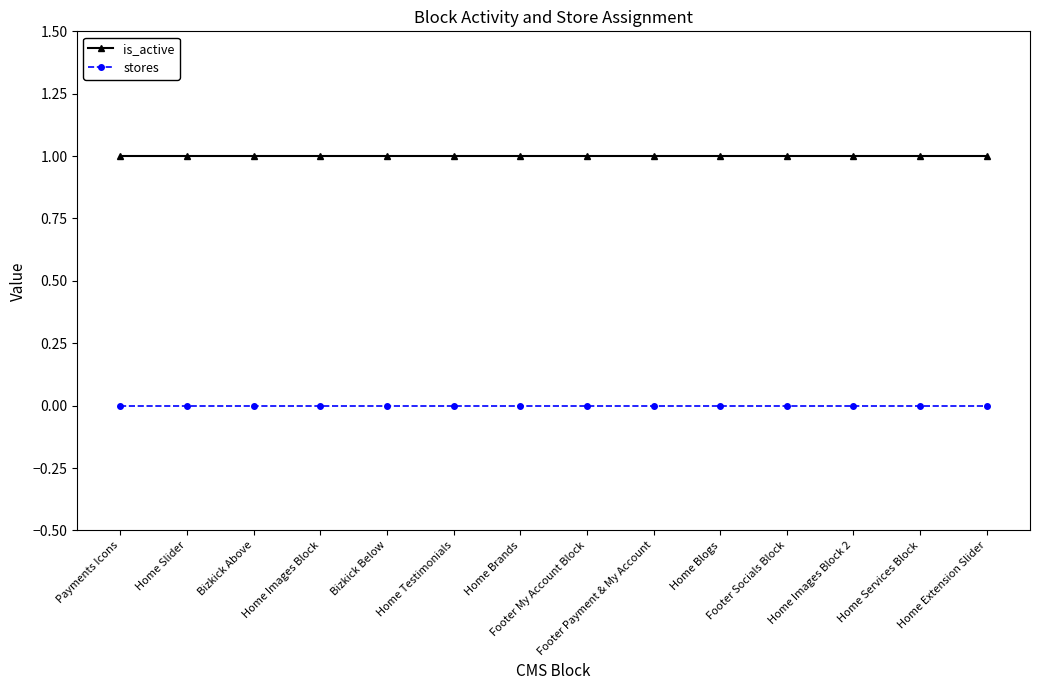

What is the label of the 6th point from the left?

Home Testimonials